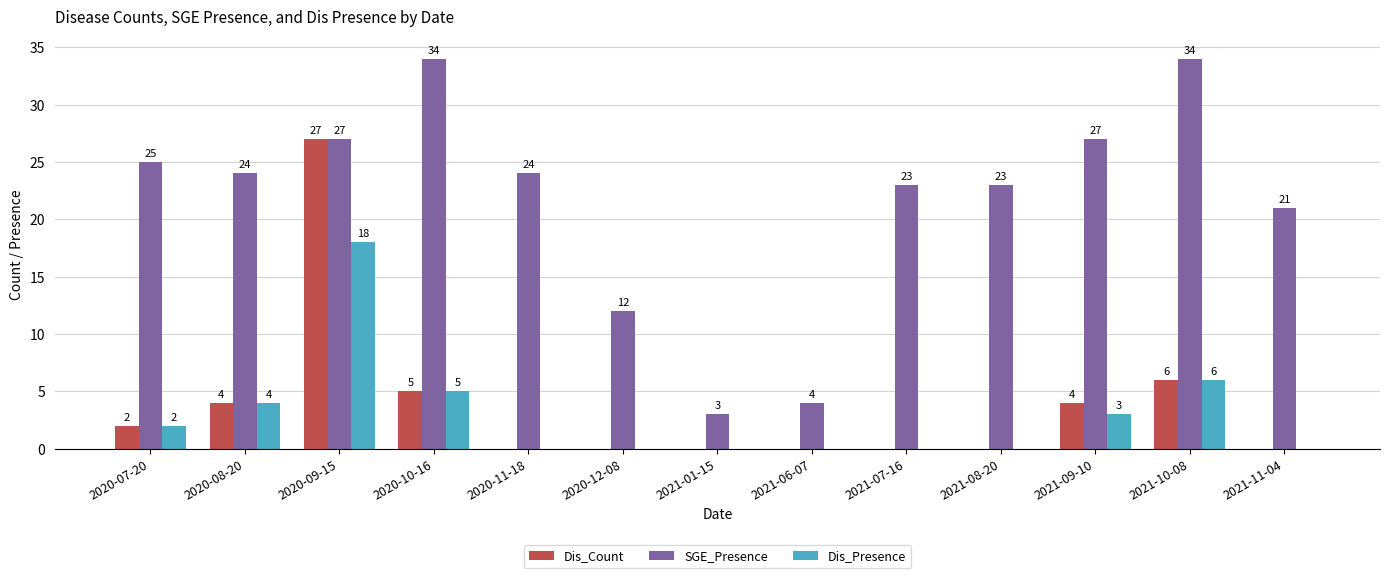

What is the sum of the Dis_Presence values at 2020-12-08 and 2020-08-20?

4